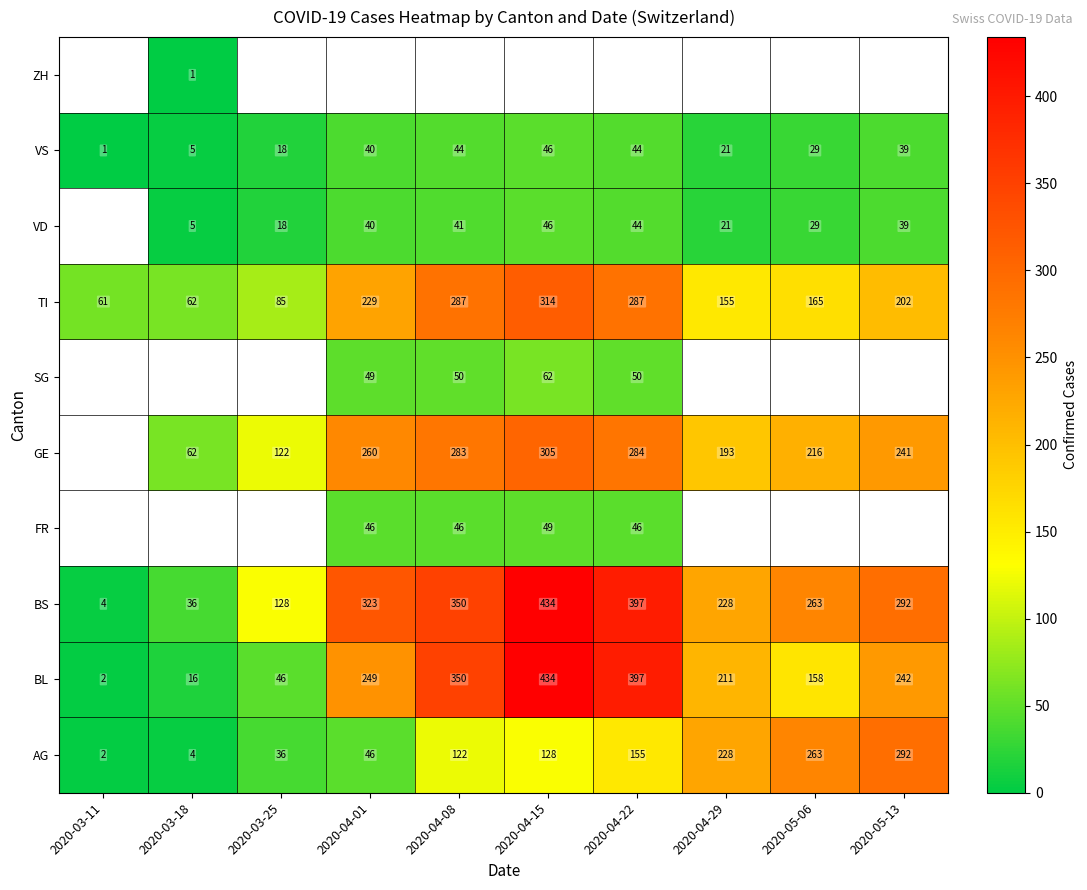

The value of VS at 2020-04-15 is 19. True or false?

False